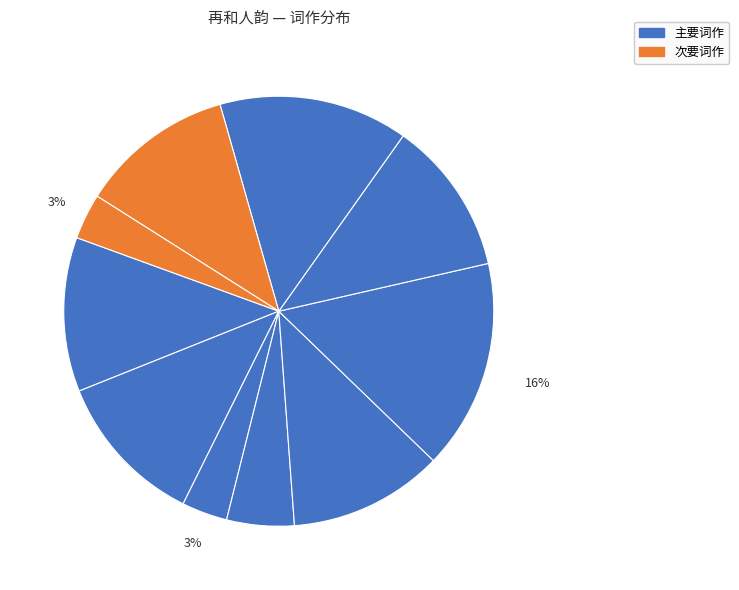

Rank the categories by value from highest to lowest.

再和人韵, 再和人日同潘宫詹共酌之韵, 再和人韵 其五, 再和人韵 其四, 再和人韵 其三, 再和人韵 其二, 再和人韵 其一, 再和·人言不饮酒, 再和·人生行乐留连耳, 又再和·人人讲德自元丰